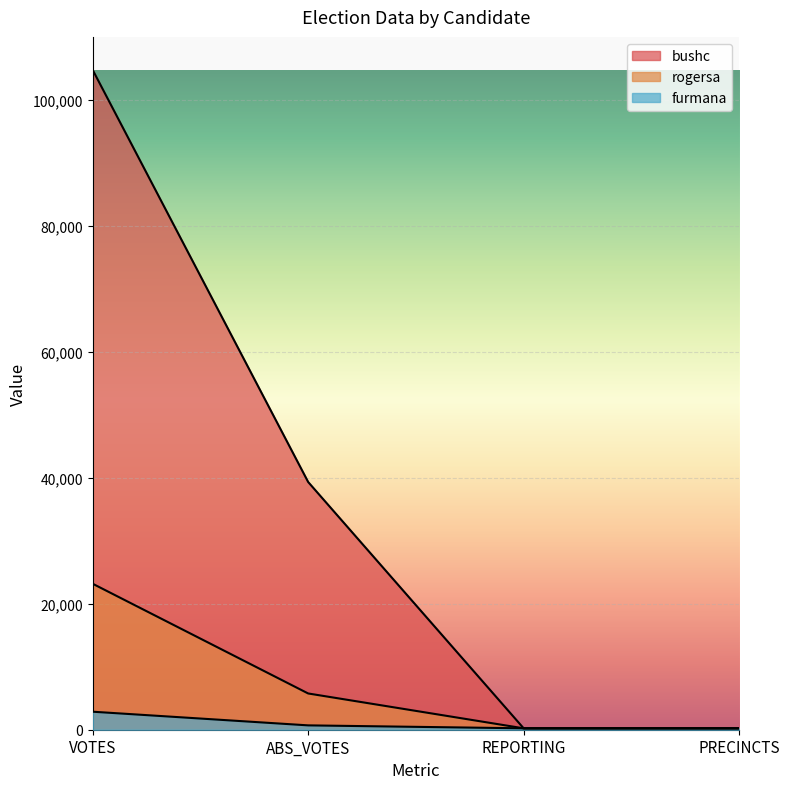

What is the sum of all rogersa values?

29379